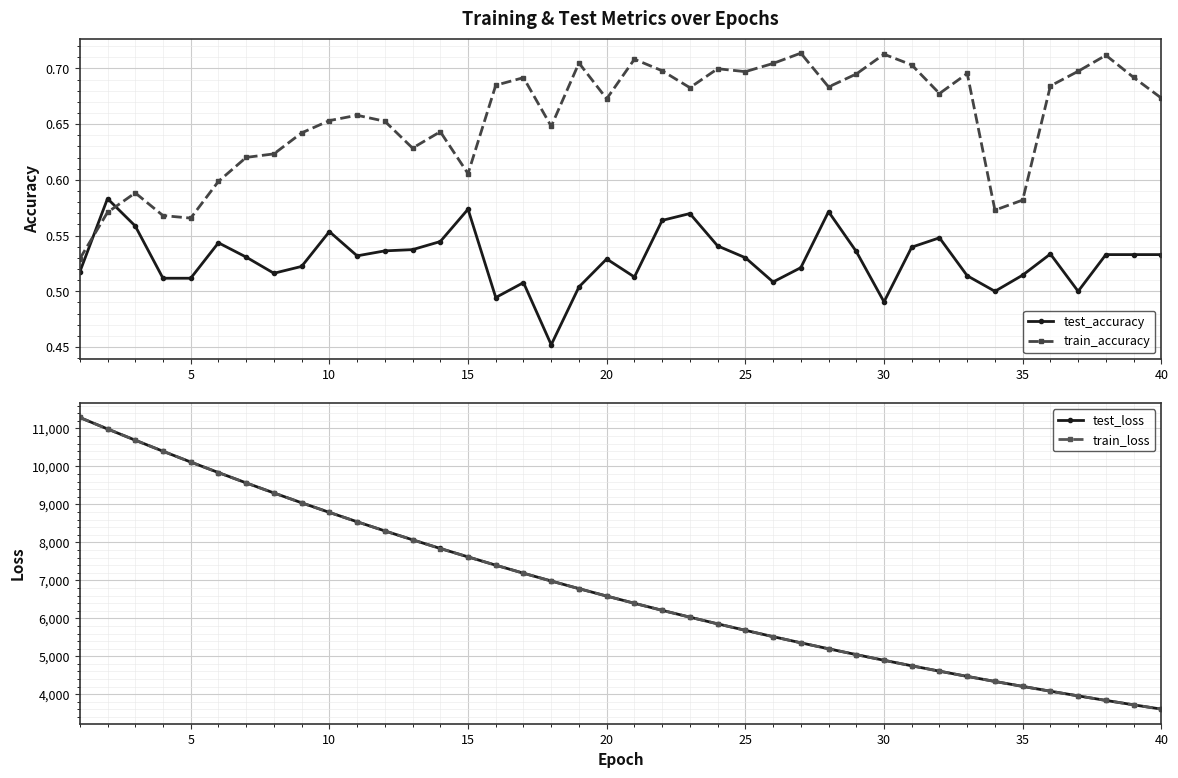

How many series are shown in this chart?

4